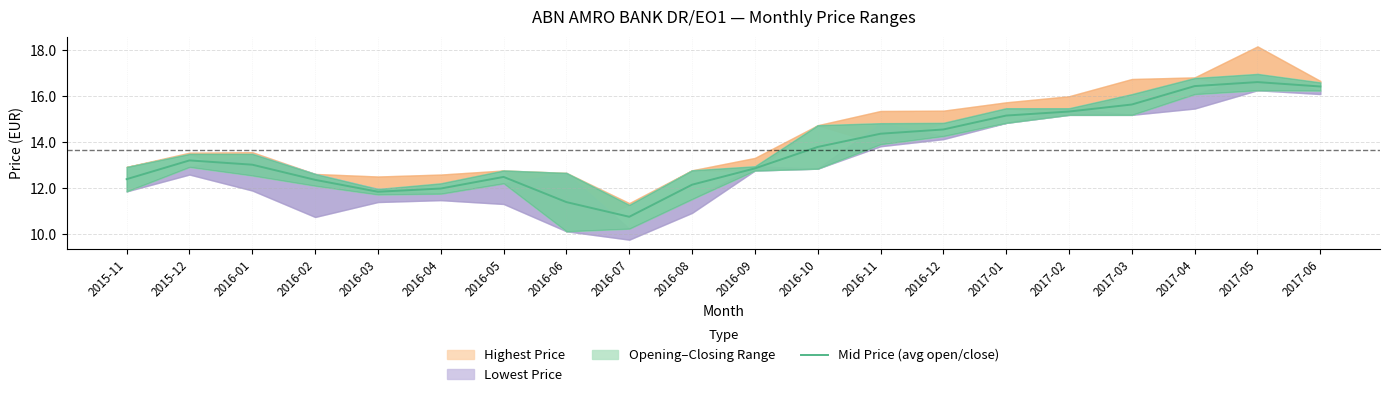

The chart shows a value of 2.9 at 2016-04. True or false?

False